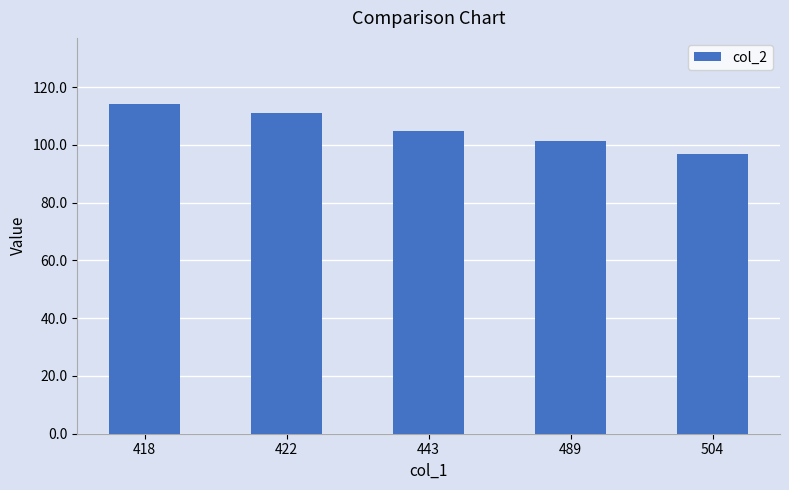

Reading left to right, what are all the values shown in this chart?

418=114.2	422=110.9	443=104.7	489=101.5	504=96.8